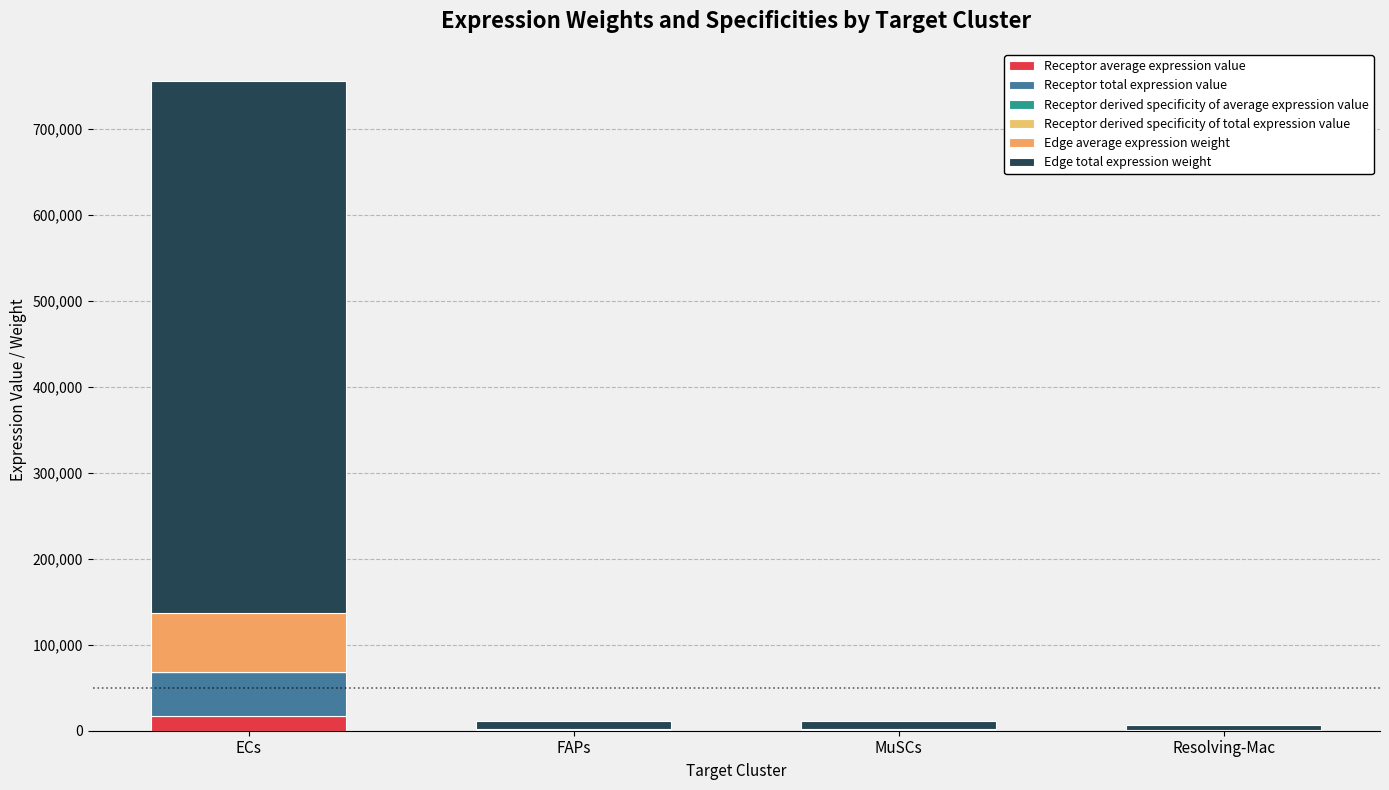

List the series in order of their peak value, lowest first.

Receptor derived specificity of average expression value, Receptor derived specificity of total expression value, Receptor average expression value, Receptor total expression value, Edge average expression weight, Edge total expression weight